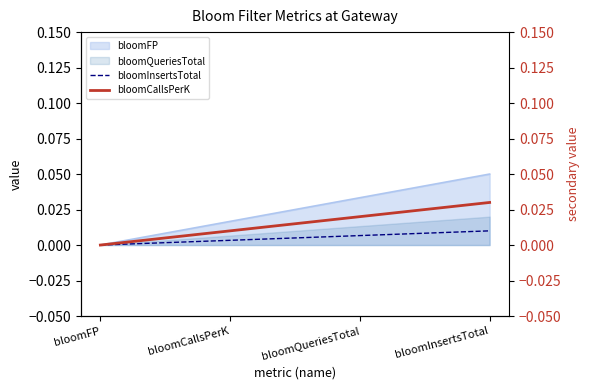

At how many categories does at least one series exceed 0?

3